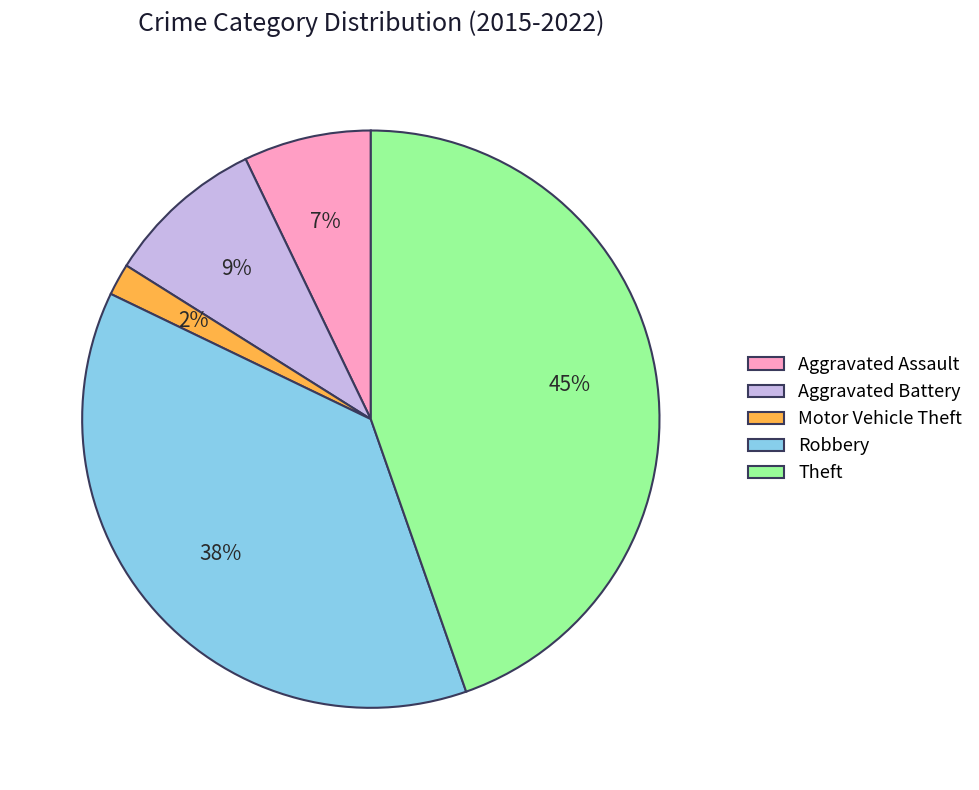

Between Robbery and Aggravated Assault, which is larger?

Robbery